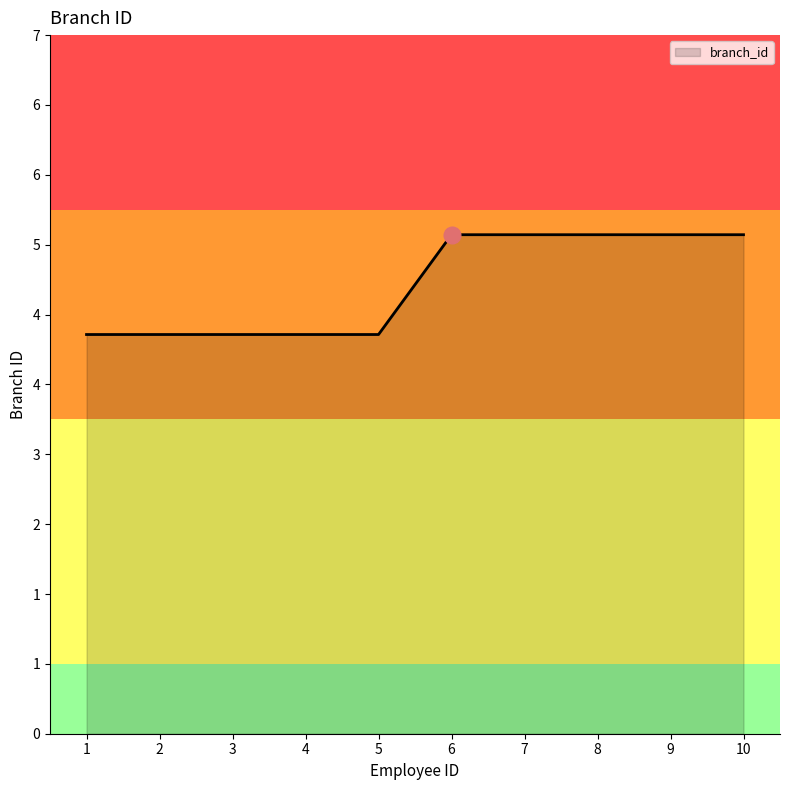

Where is the data nearest to the value 4?

1